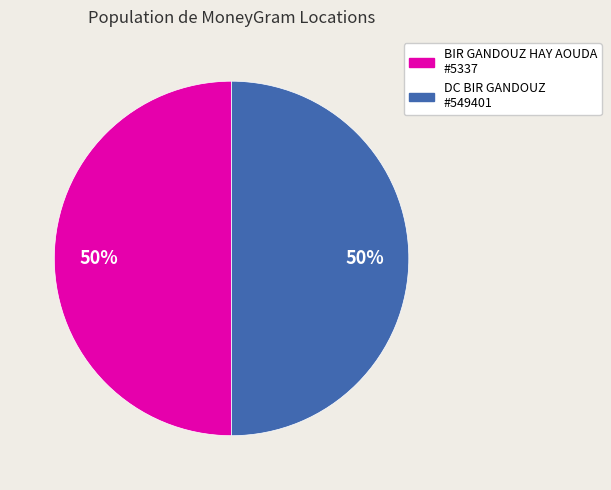

To the nearest percent, what is the average slice percentage?

50%